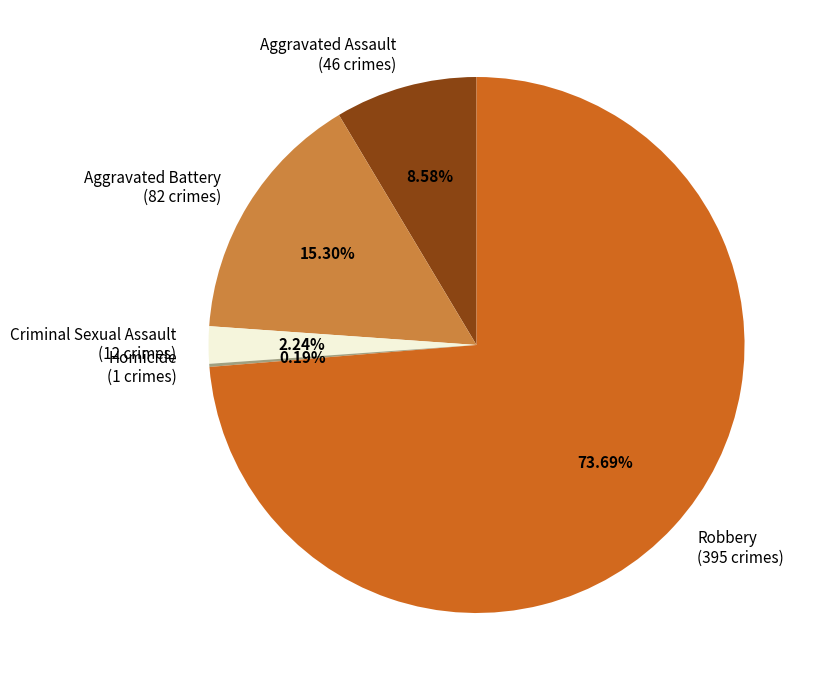

To the nearest percent, what is the average slice percentage?

20%